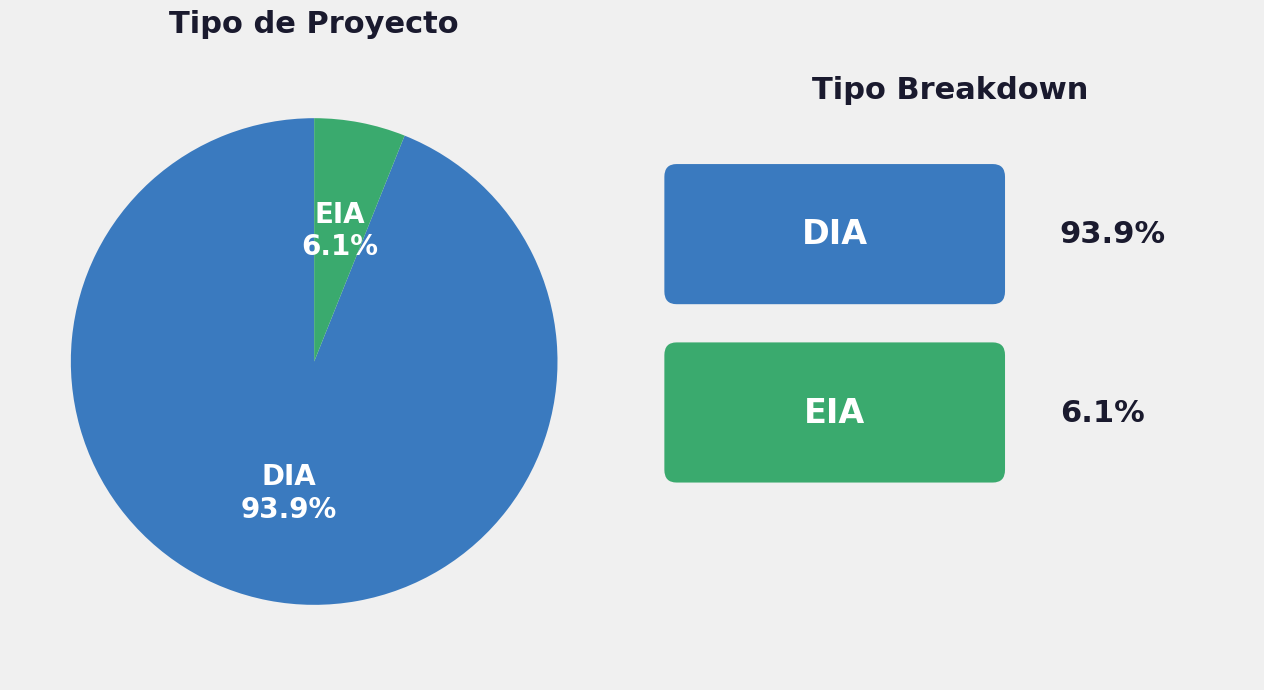

Count the number of slices in the pie.

2